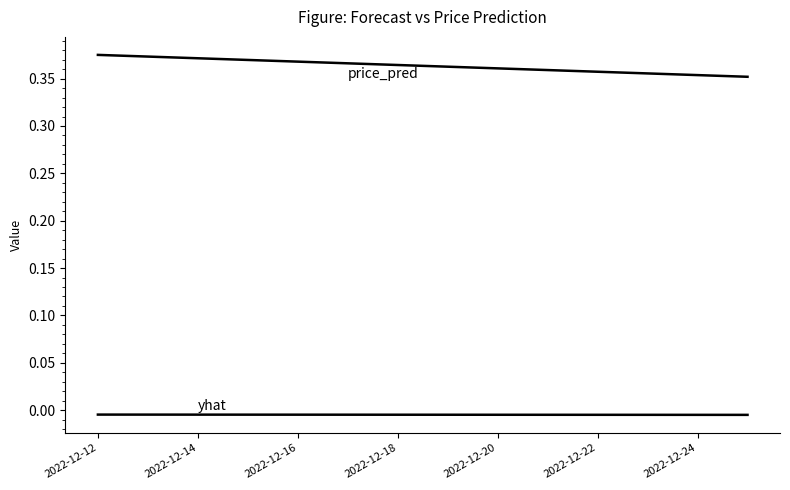

Does the chart have visible grid lines?

No